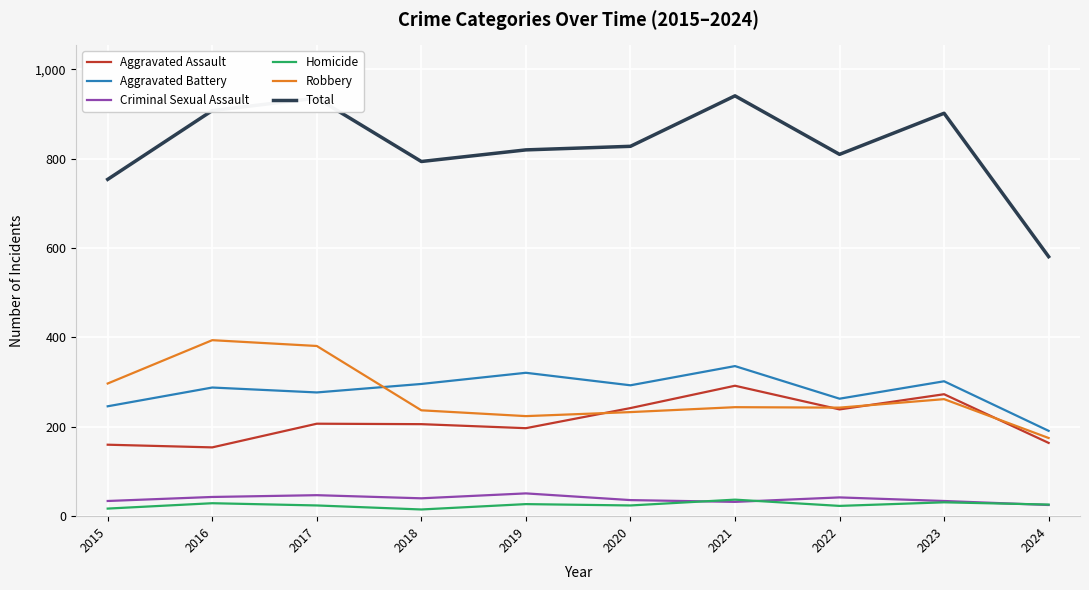

True or false: Robbery has more than 1 points higher than both neighbors.

True